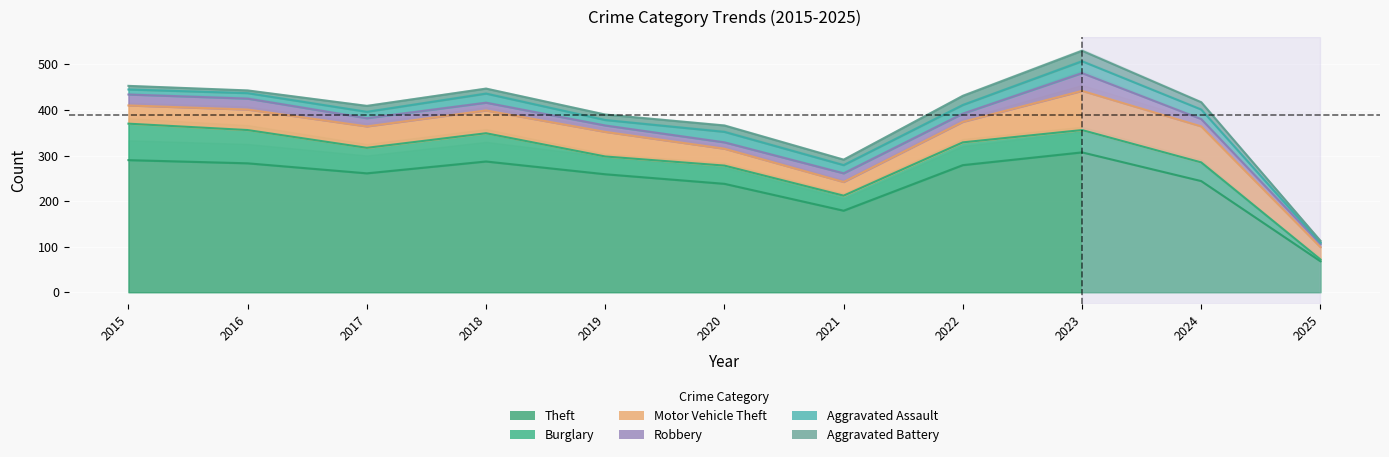

What is the spread (max minus min) of values at 2024?

228